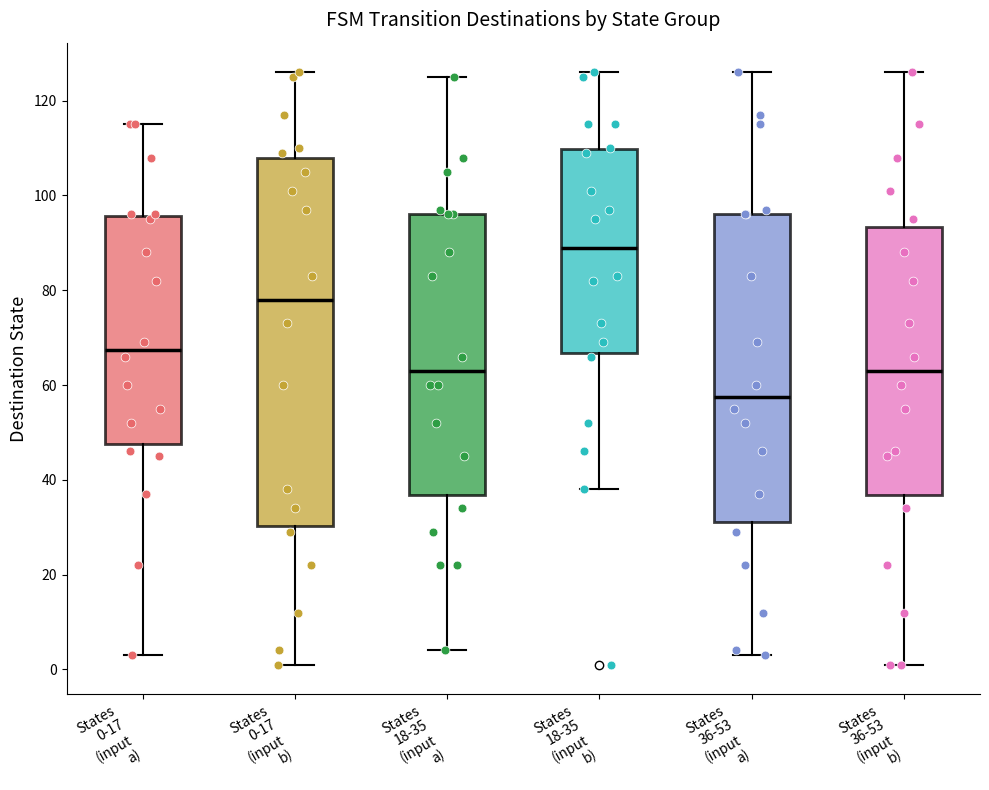

Where is the lower edge of the box for States 0-17 (input b) on the y-axis? The values are not printed on the chart, so give them approximately, as read against the axis.

30